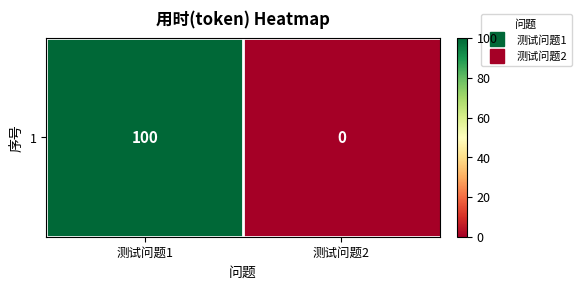

Reading right to left, extract all data points from this chart.

测试问题2=0	测试问题1=100